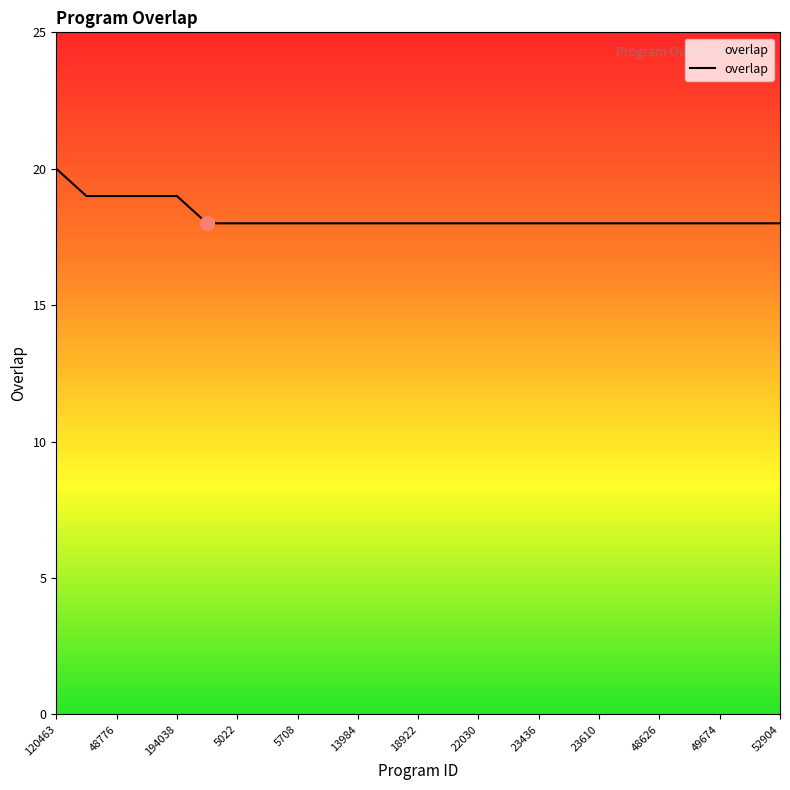

What is the smallest value displayed?

18